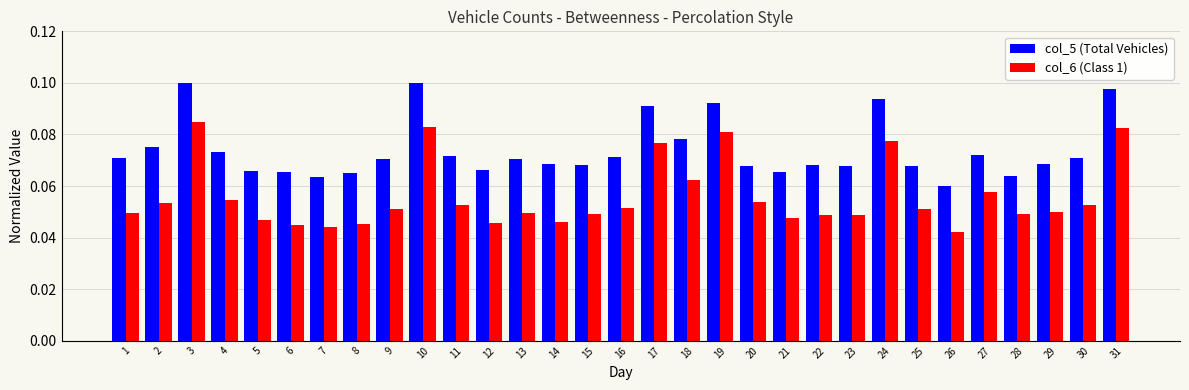

Is the value of col_6 (Class 1) at 24 greater than the value of col_5 (Total Vehicles) at 25?

Yes